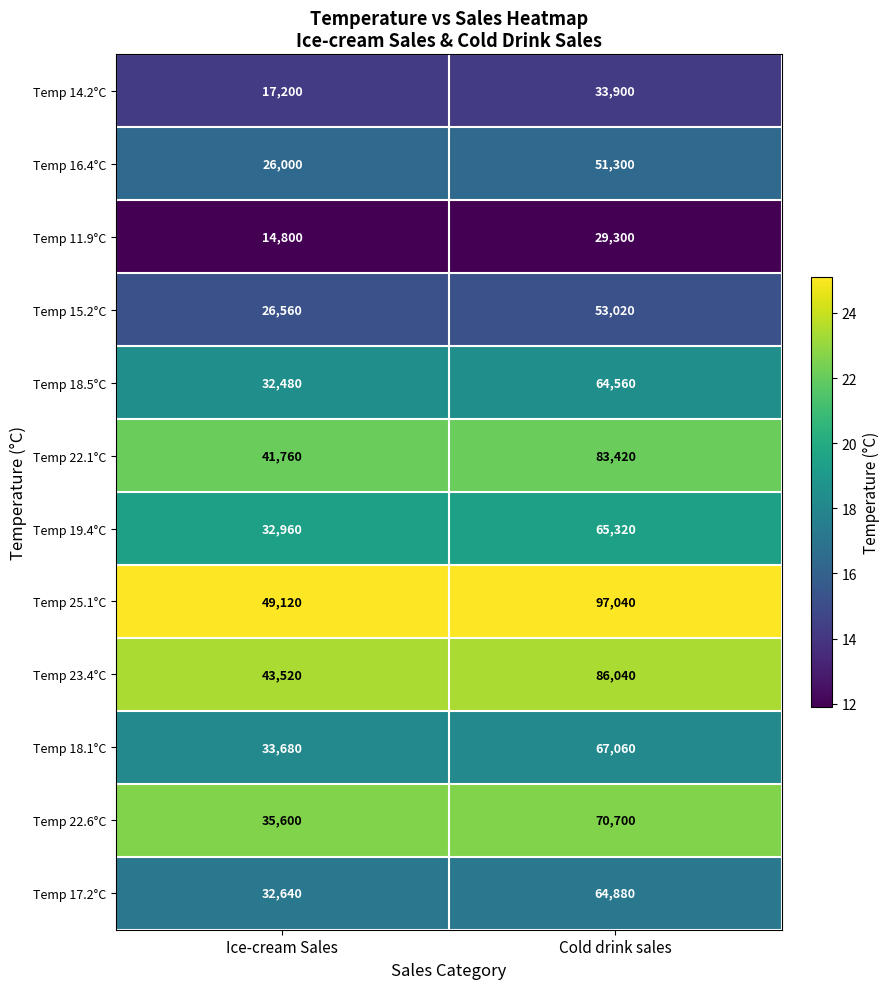

What is the spread (max minus min) of values at Cold drink sales?

67740